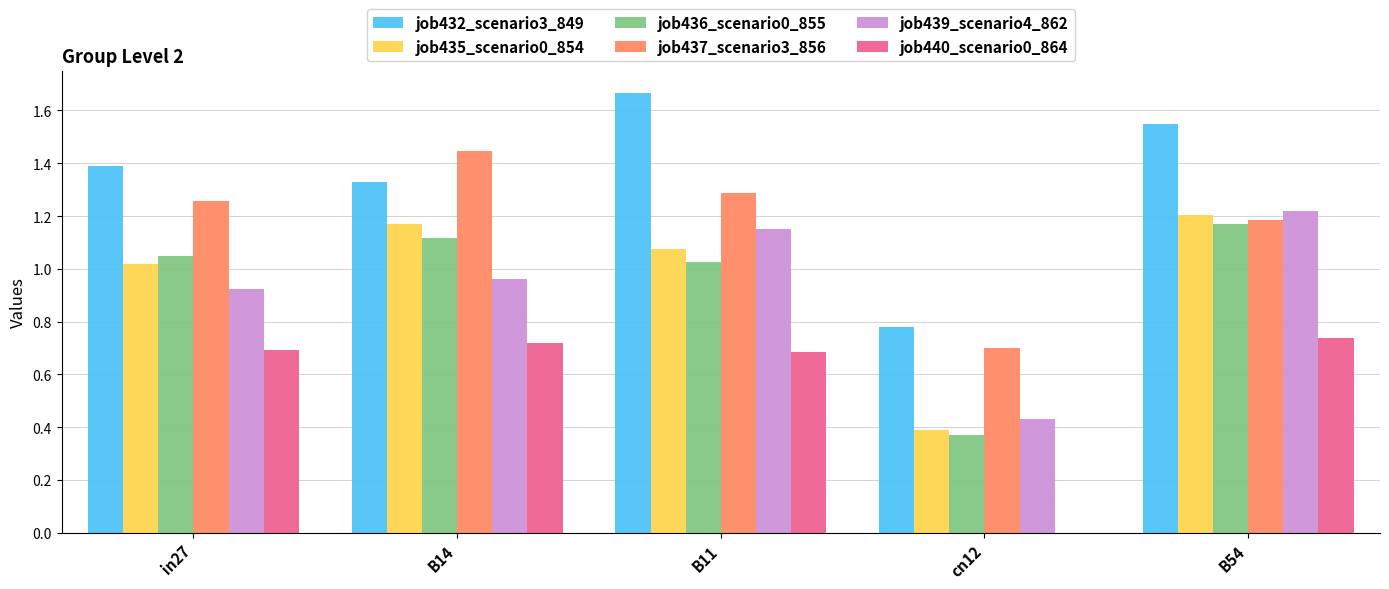

The job439_scenario4_862 series shows 0.2 at in27. True or false?

False